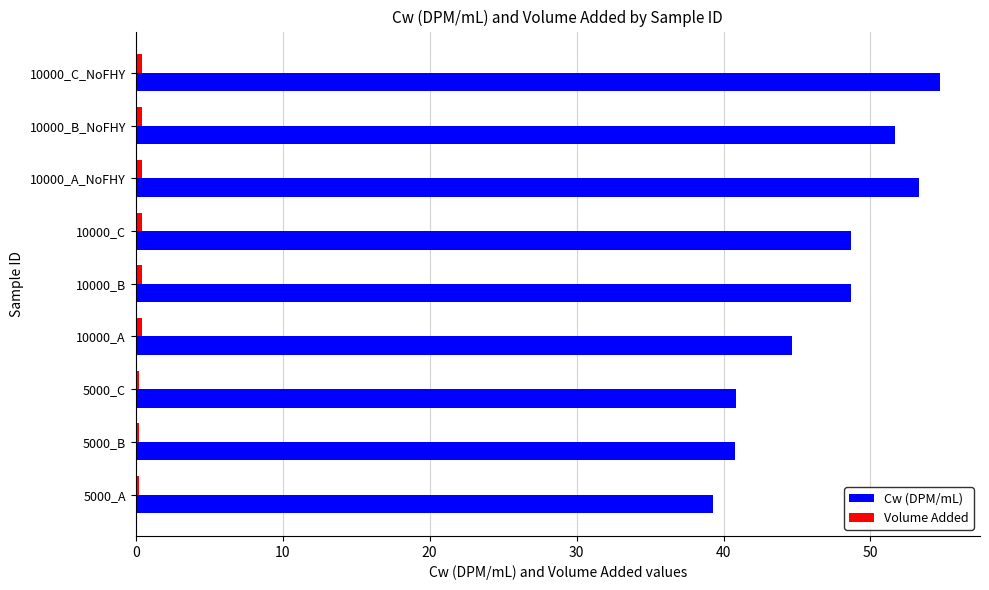

Which series has the widest spread of values?

Cw (DPM/mL)